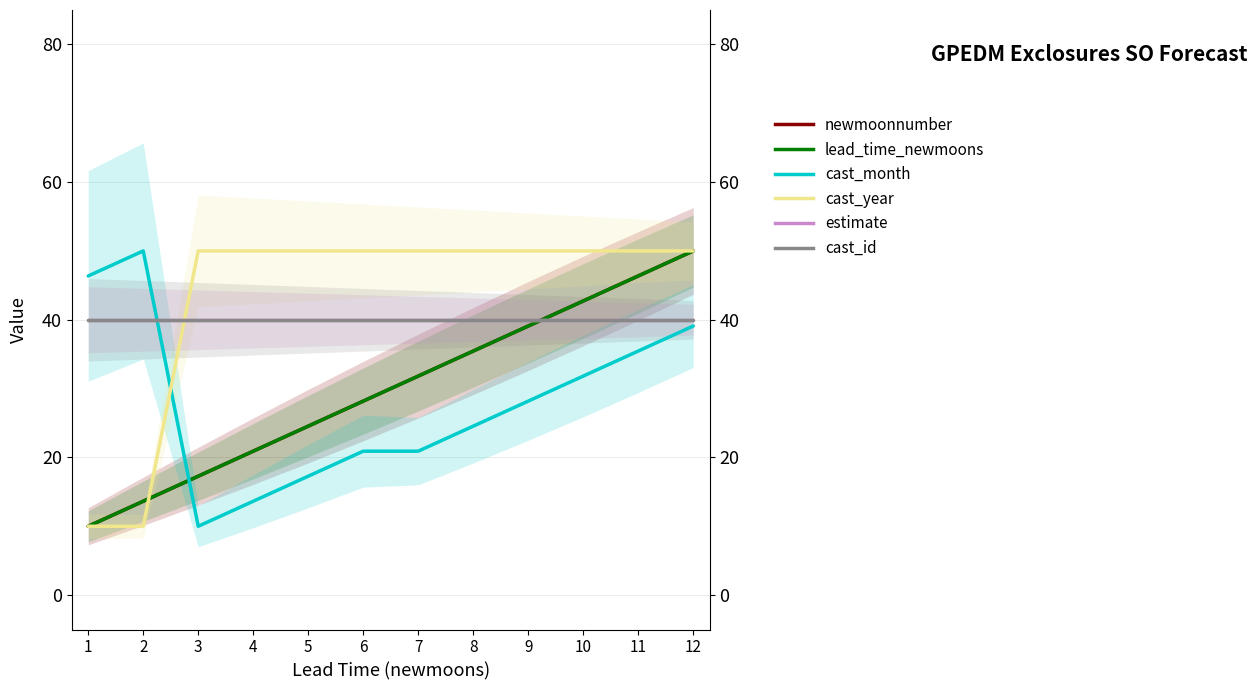

What is the difference between the second highest and second lowest values in the cast_month series?

32.7